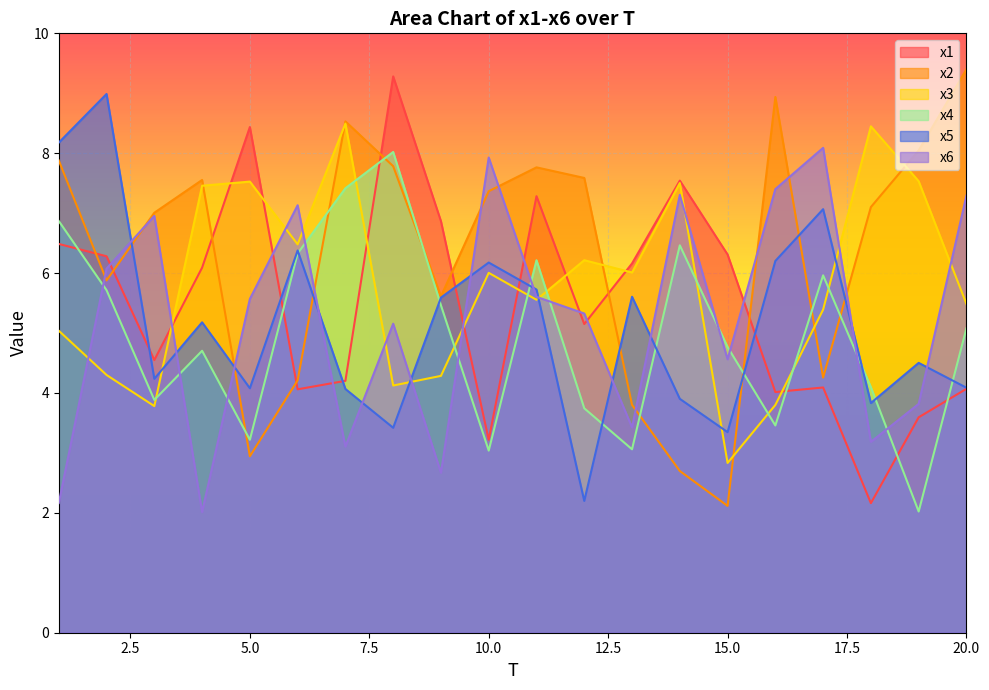

Rank the series by their maximum value, from highest to lowest.

x2, x1, x5, x3, x6, x4